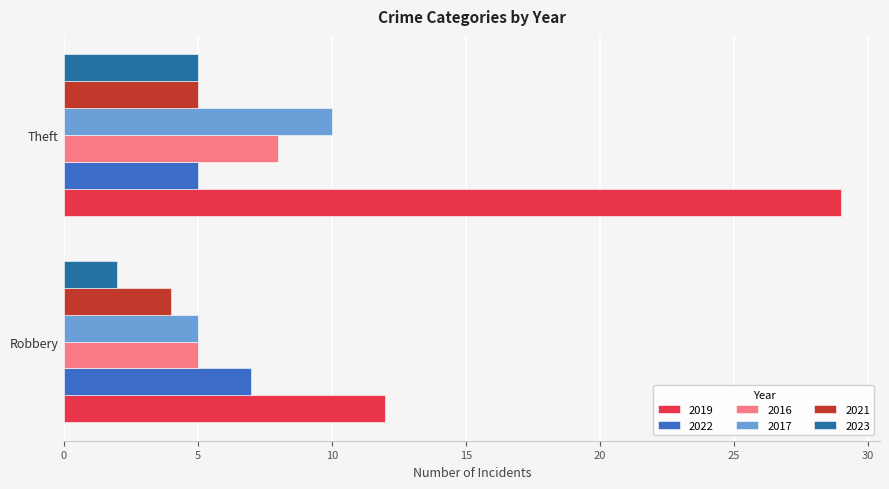

Which series has the largest range (max minus min)?

2019